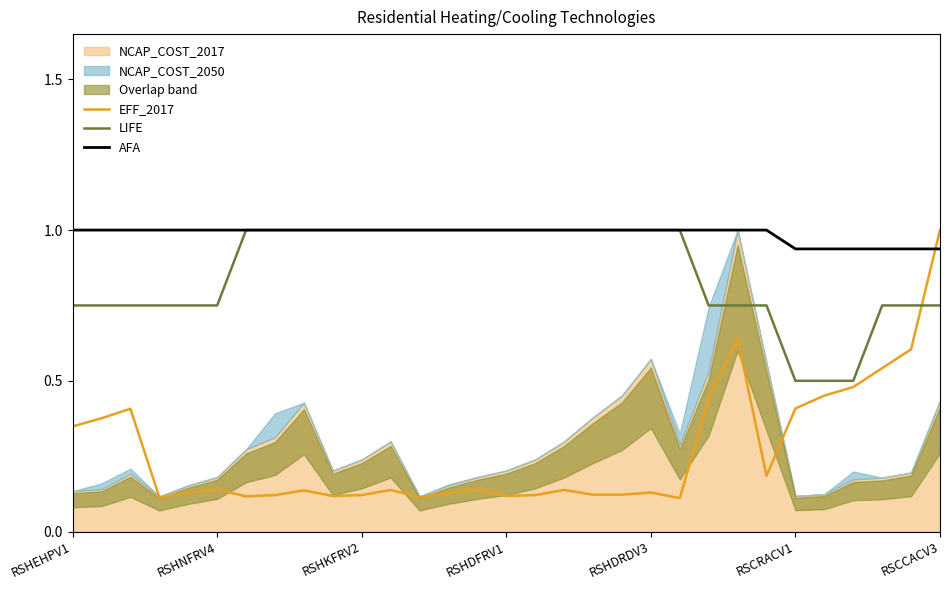

Is the value of AFA at 21 greater than the value of LIFE at 24?

Yes